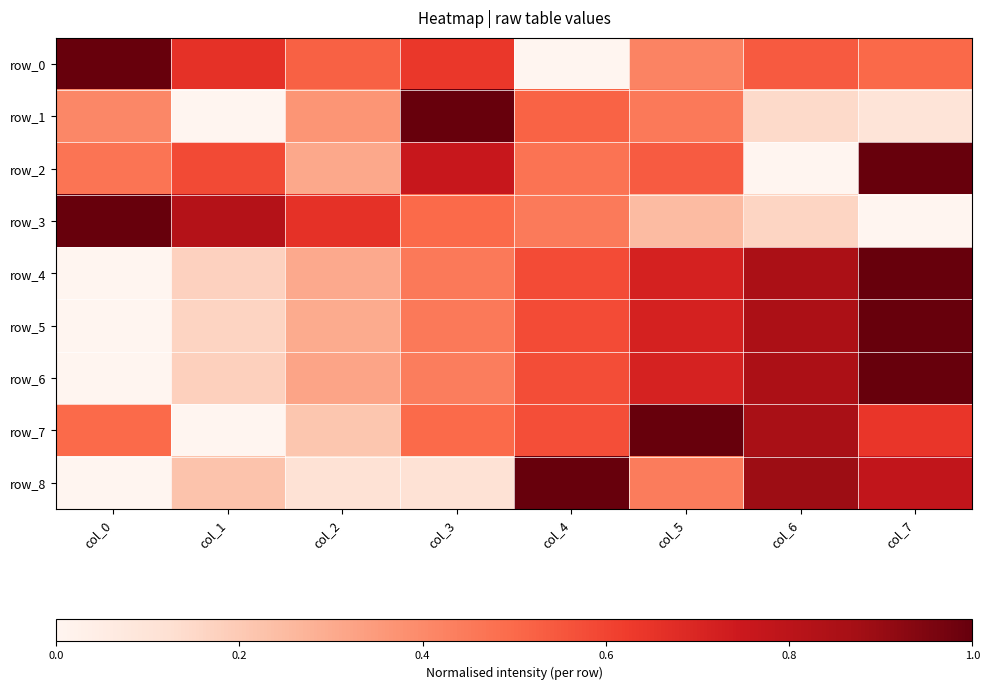

How many positive values does the row_0 series have?

7